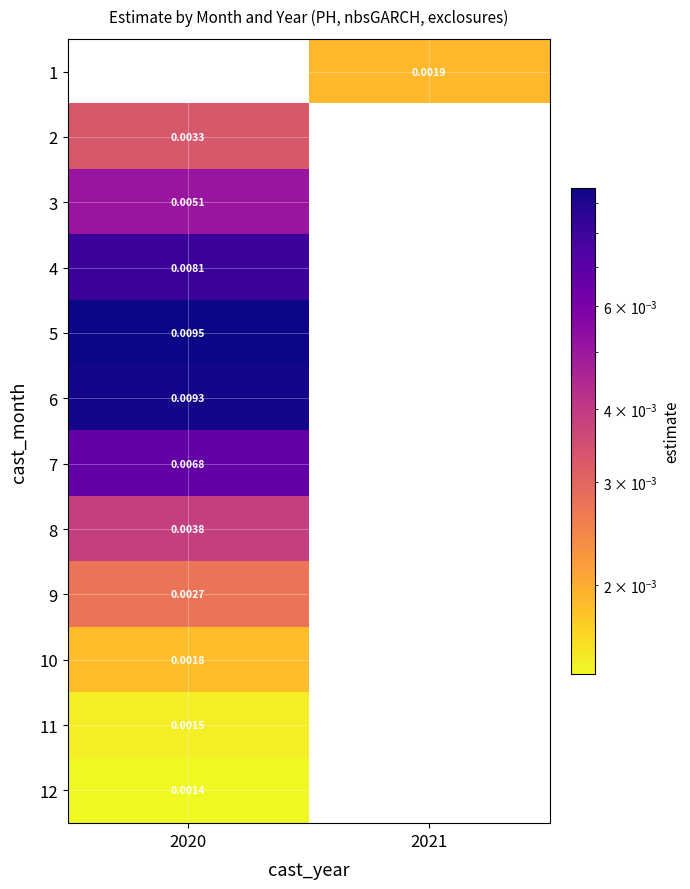

Count the number of data series in this chart.

12